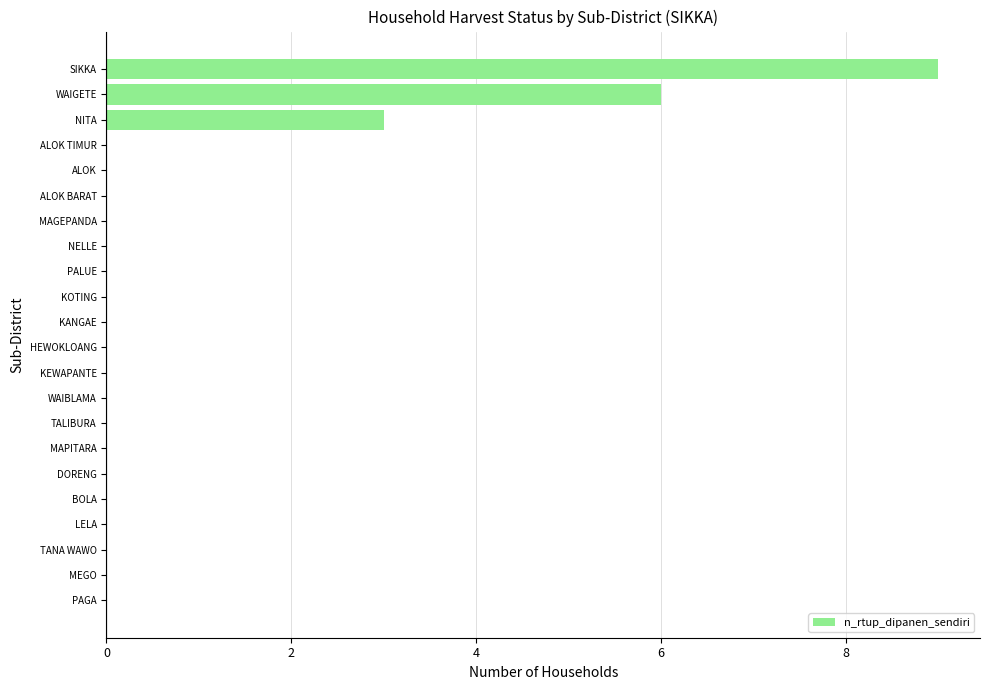

What is the sum of all values?

18